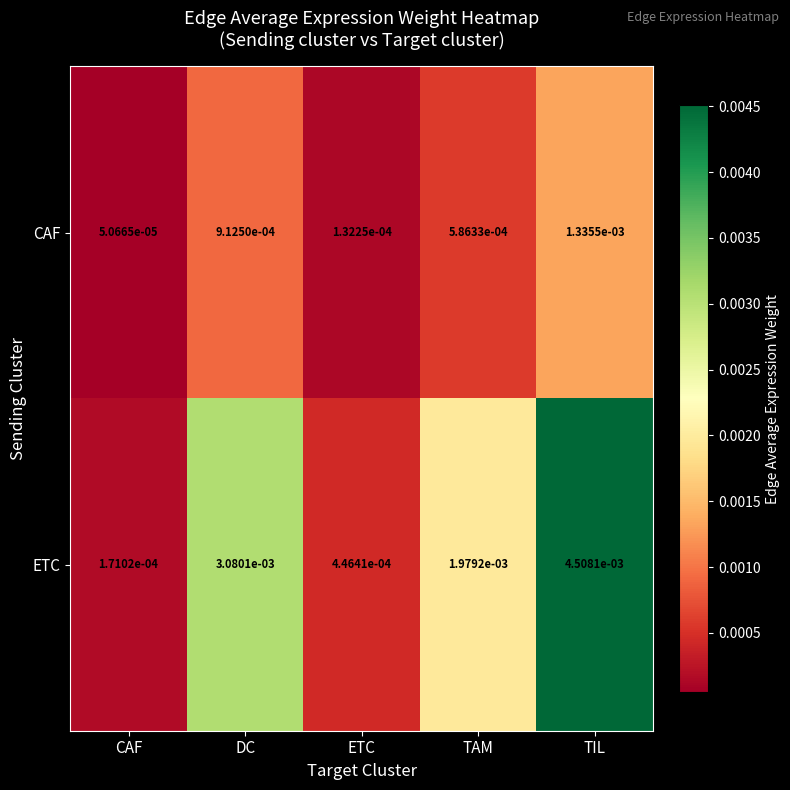

Which series changed the most between CAF and TIL?

ETC